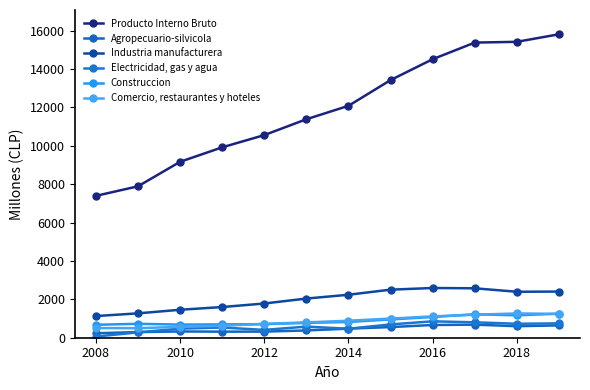

Where is the first local maximum for Comercio, restaurantes y hoteles?

2018